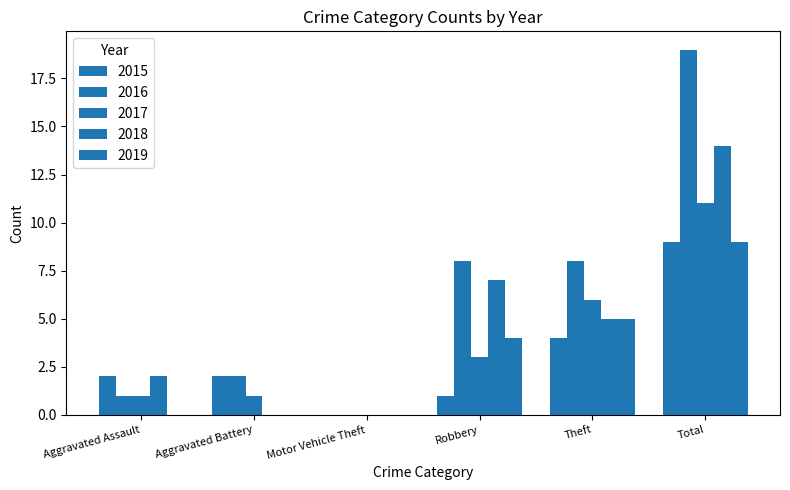

How many positive values does the 2017 series have?

5